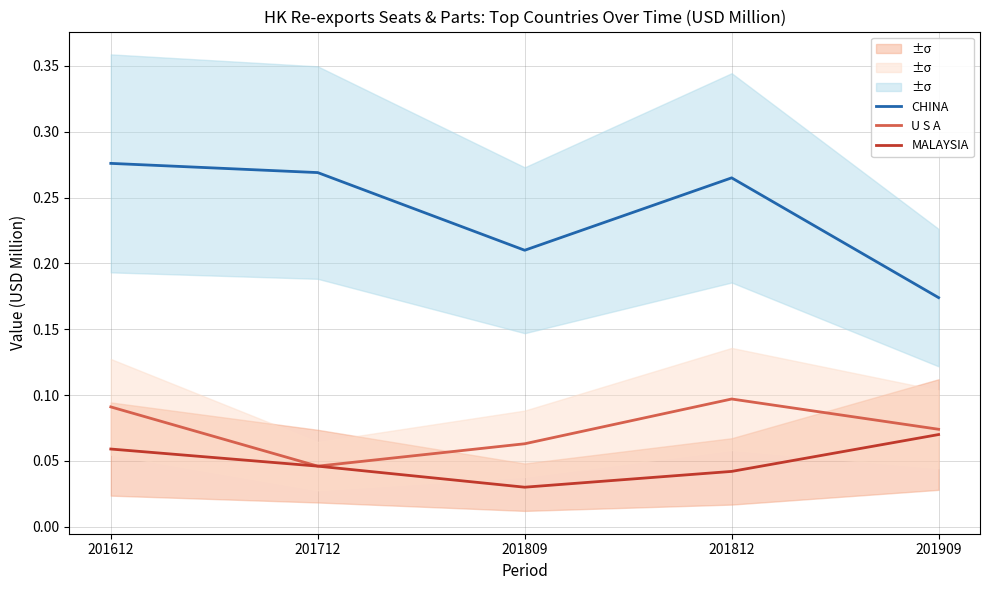

What is the difference between the maximum and minimum values in the U S A series?

0.1